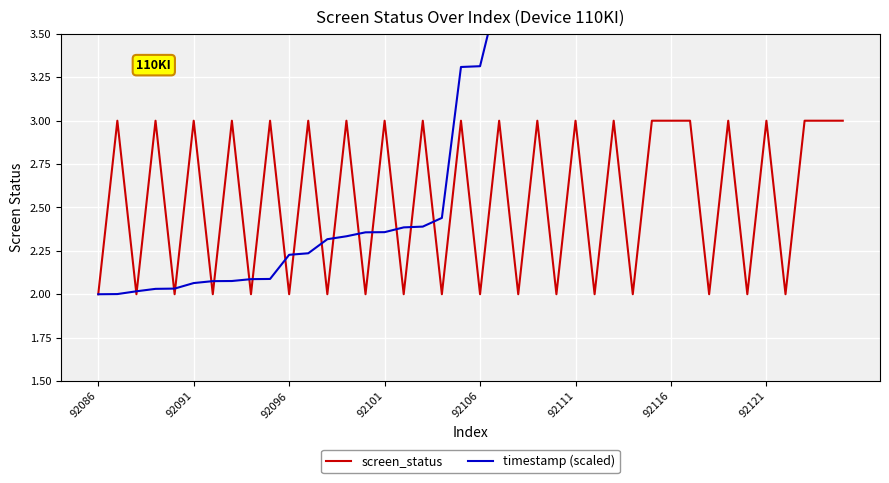

Rank the series by their average value, from lowest to highest.

screen_status, timestamp (scaled)